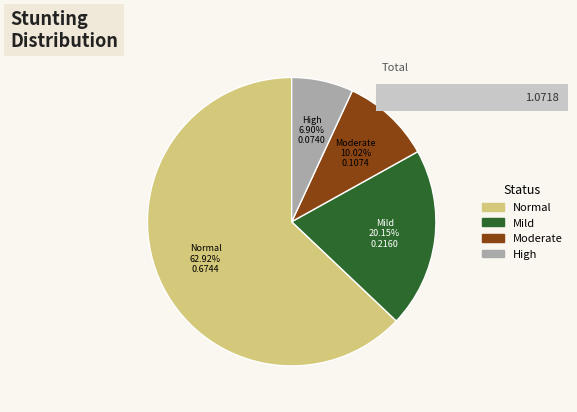

Count the number of slices in the pie.

4